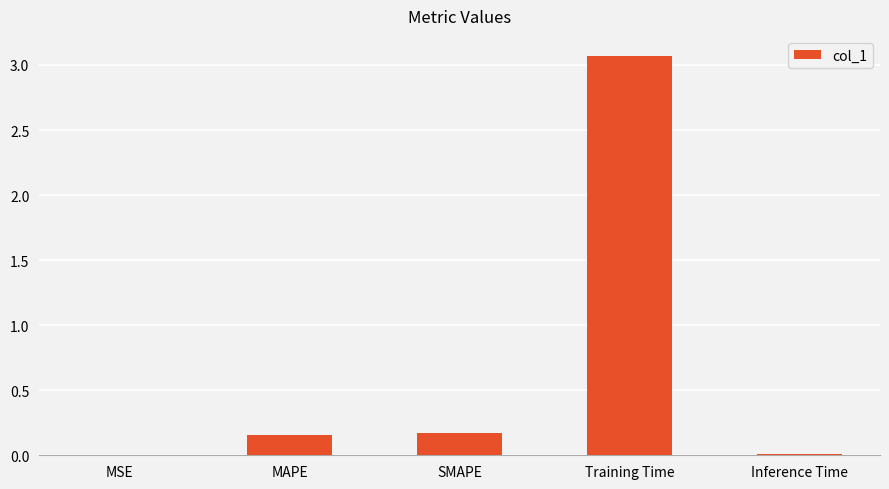

Is it true that the value at SMAPE is 0.3?

False